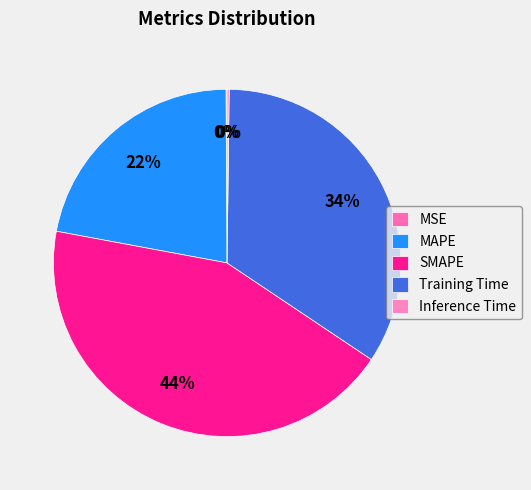

What percentage do Training Time and MAPE together represent?

56.2%